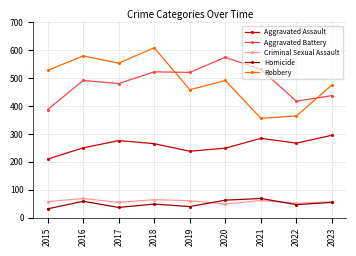

Between which two adjacent categories do Robbery and Aggravated Battery first intersect?

2018 and 2019